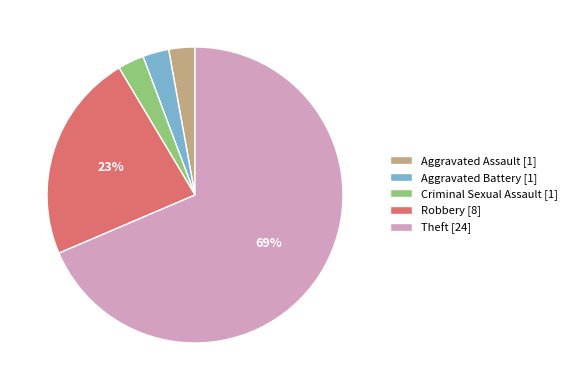

Which has a higher value, Aggravated Assault or Robbery?

Robbery